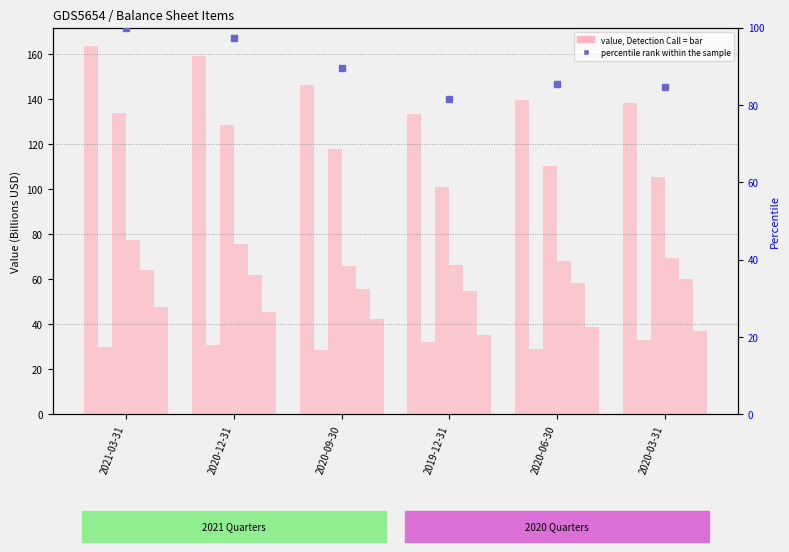

At which label does Total Assets reach its minimum?

2019-12-31